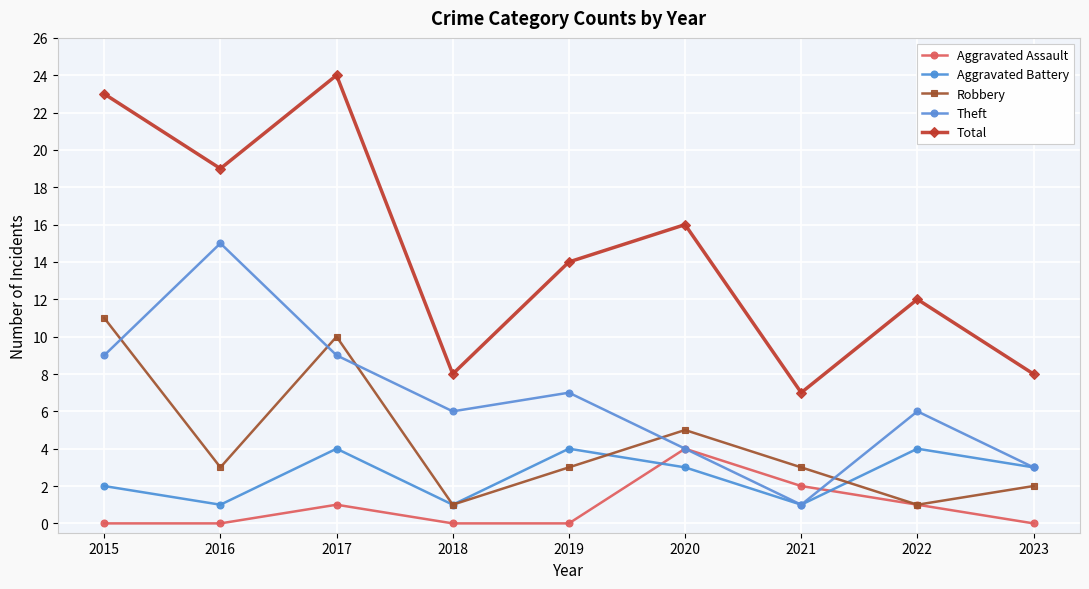

True or false: Aggravated Battery and Theft cross at least once.

False